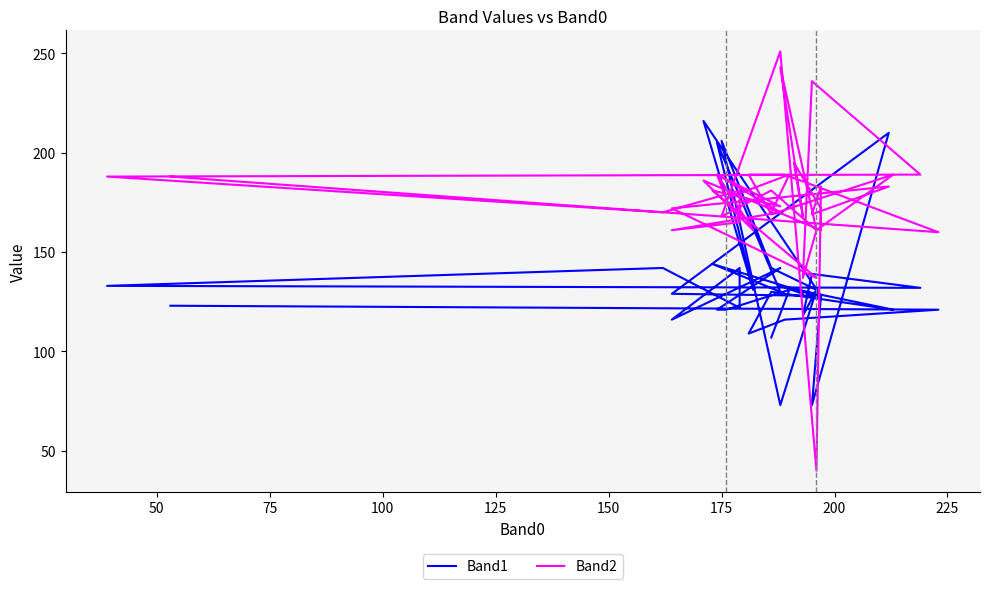

What is the value of the Band2 point at the 17th from the left?

181